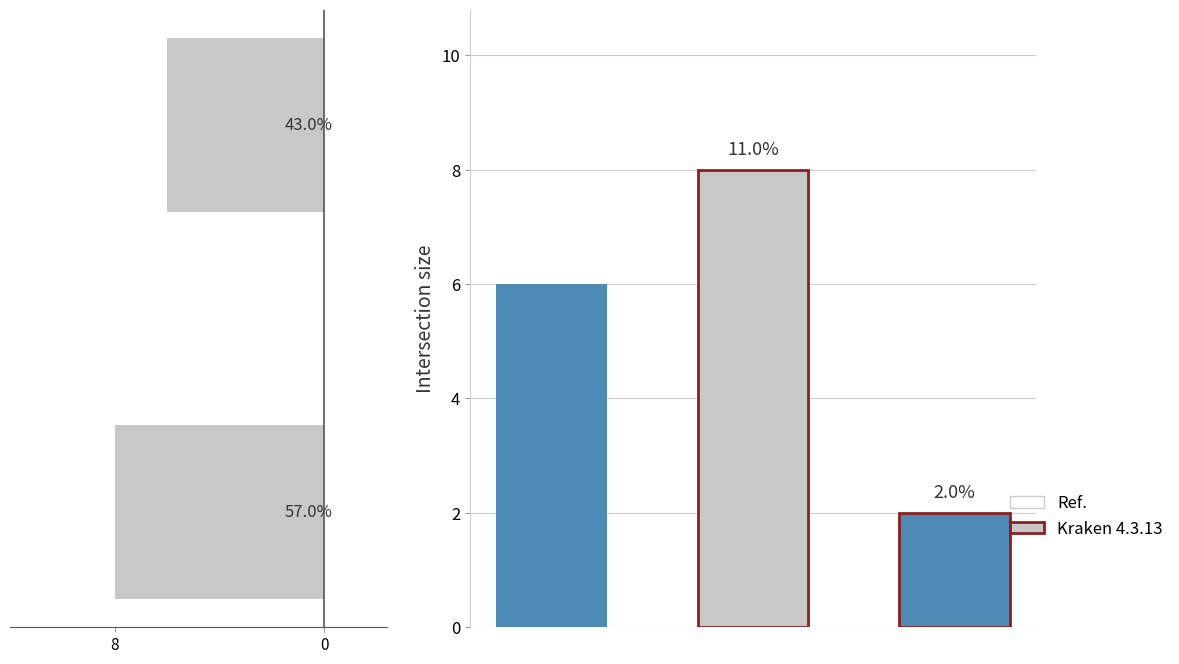

Which category has the highest value across all series?

8